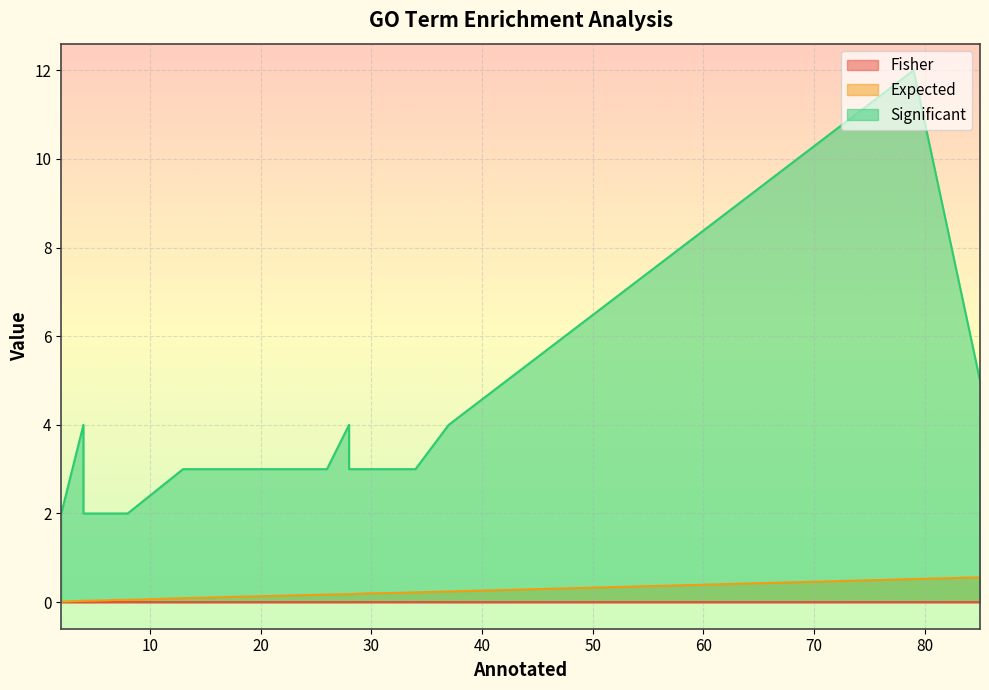

What is the sum of all Expected values?

3.2